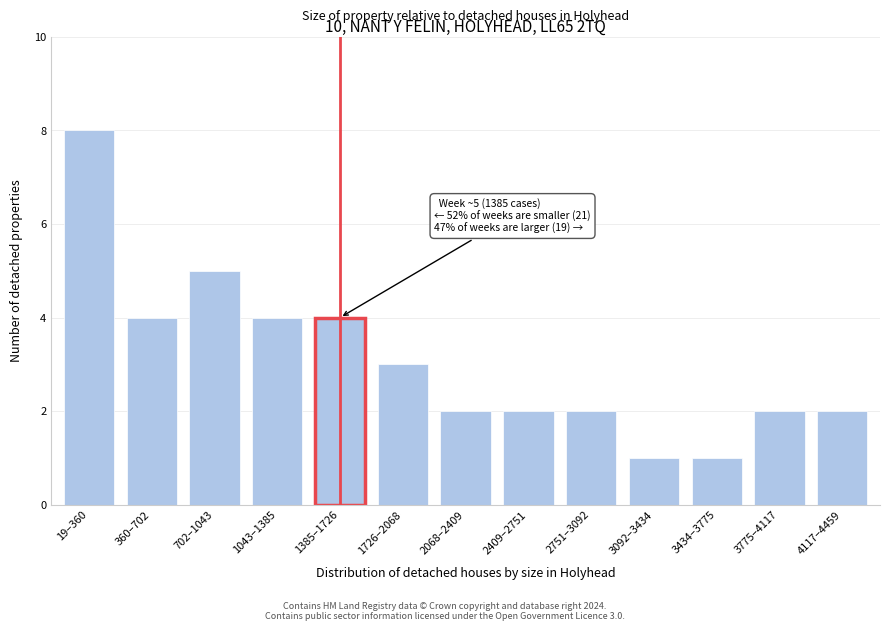

Reading left to right, list all the values displayed in this chart.

19–360=8	360–702=4	702–1043=5	1043–1385=4	1385–1726=4	1726–2068=3	2068–2409=2	2409–2751=2	2751–3092=2	3092–3434=1	3434–3775=1	3775–4117=2	4117–4459=2